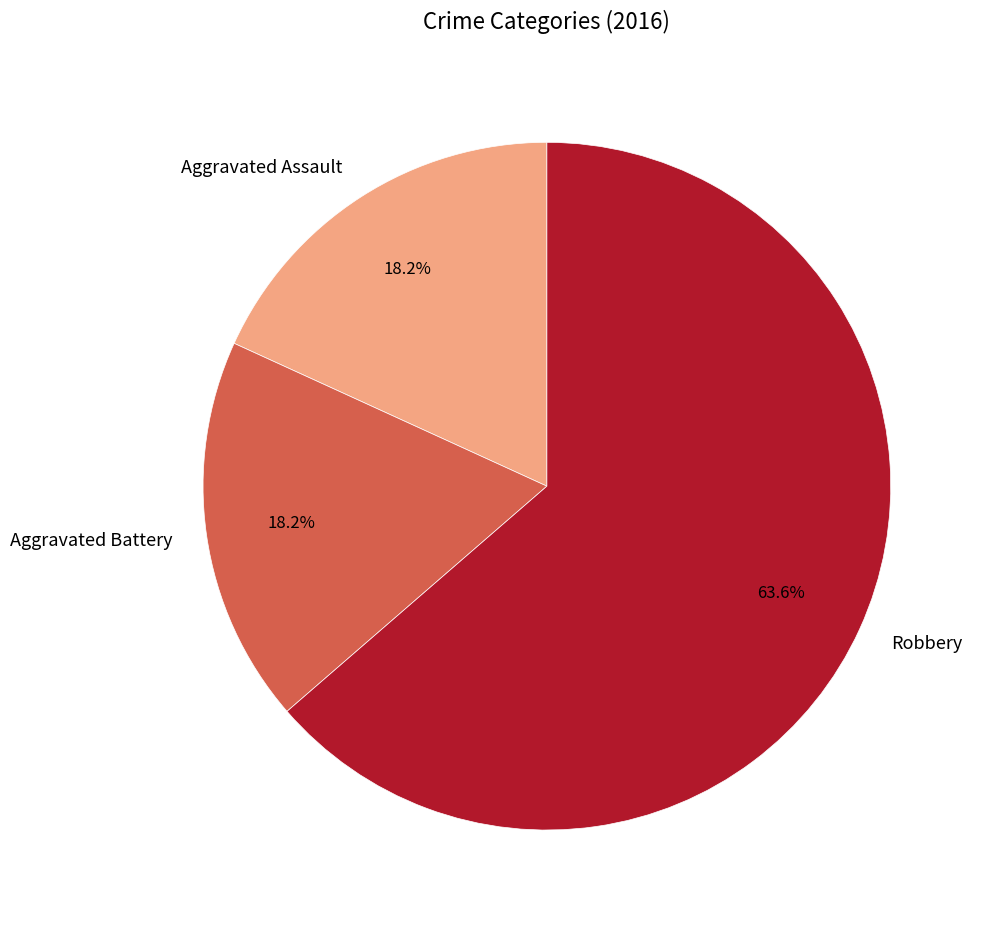

What is the majority slice?

Robbery